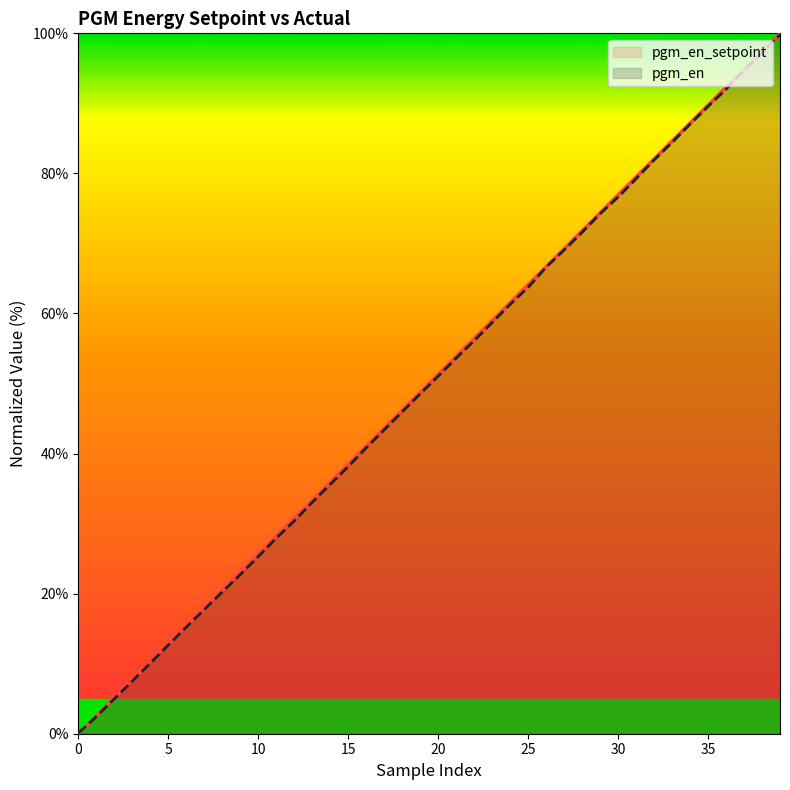

What is the sum of the pgm_en_setpoint values at 0 and 1?

2.6